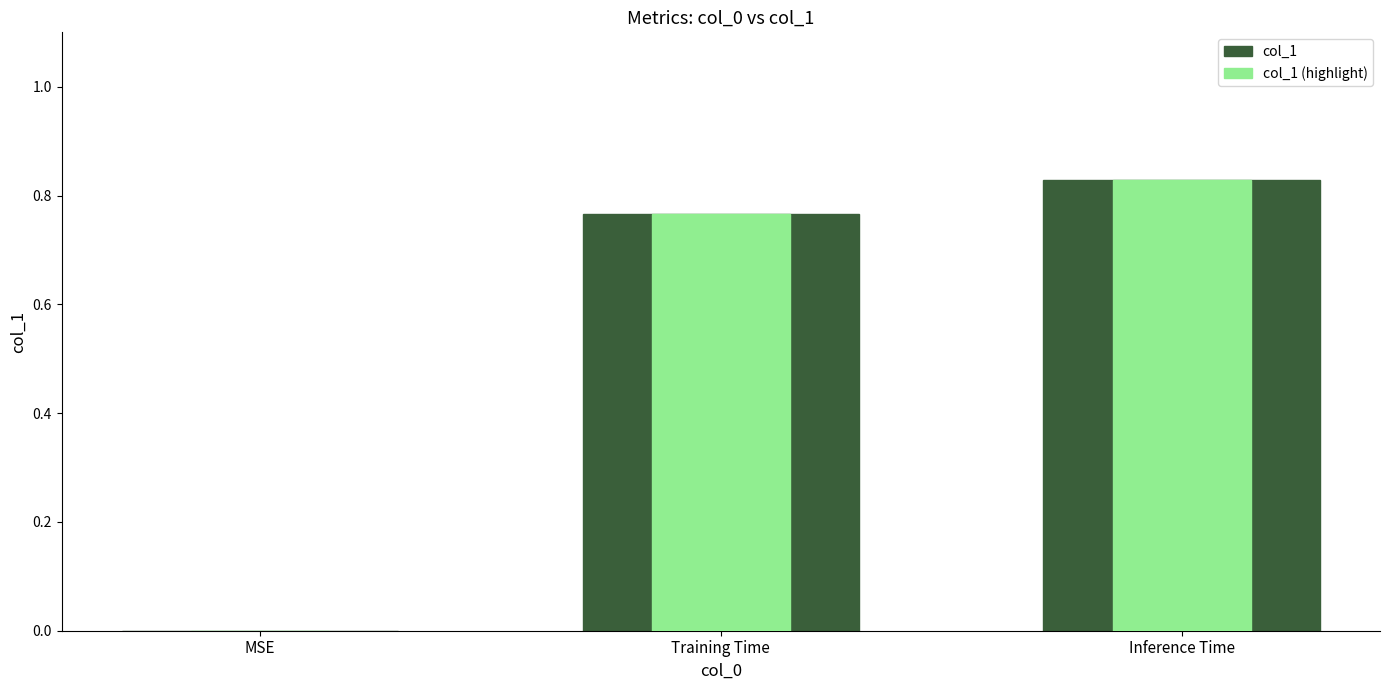

Which series changed the most between MSE and Training Time?

col_1